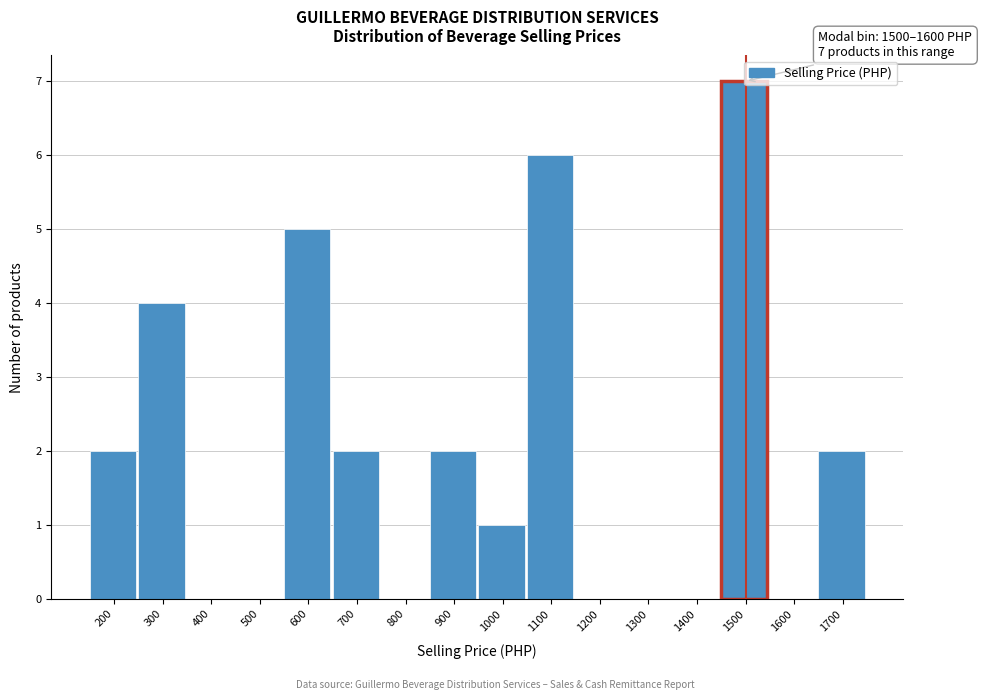

Which label corresponds to the largest value in the chart?

1500